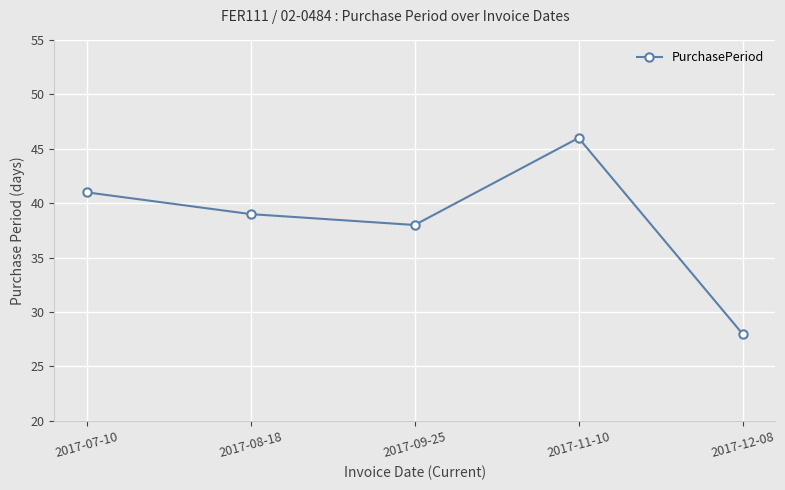

Reading right to left, list all the values displayed in this chart.

28	46	38	39	41